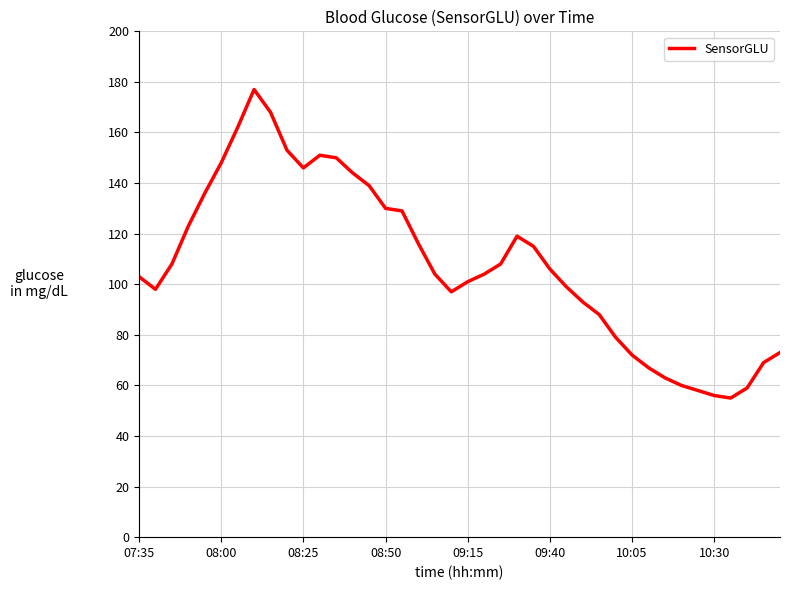

What is the minimum value shown in the chart?

55